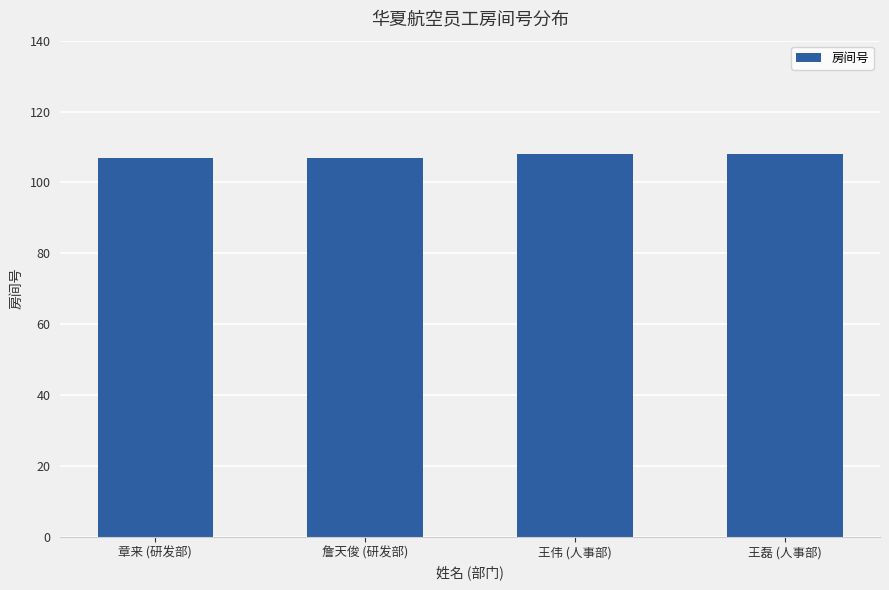

What is the label of the 1st bar from the right?

王磊 (人事部)